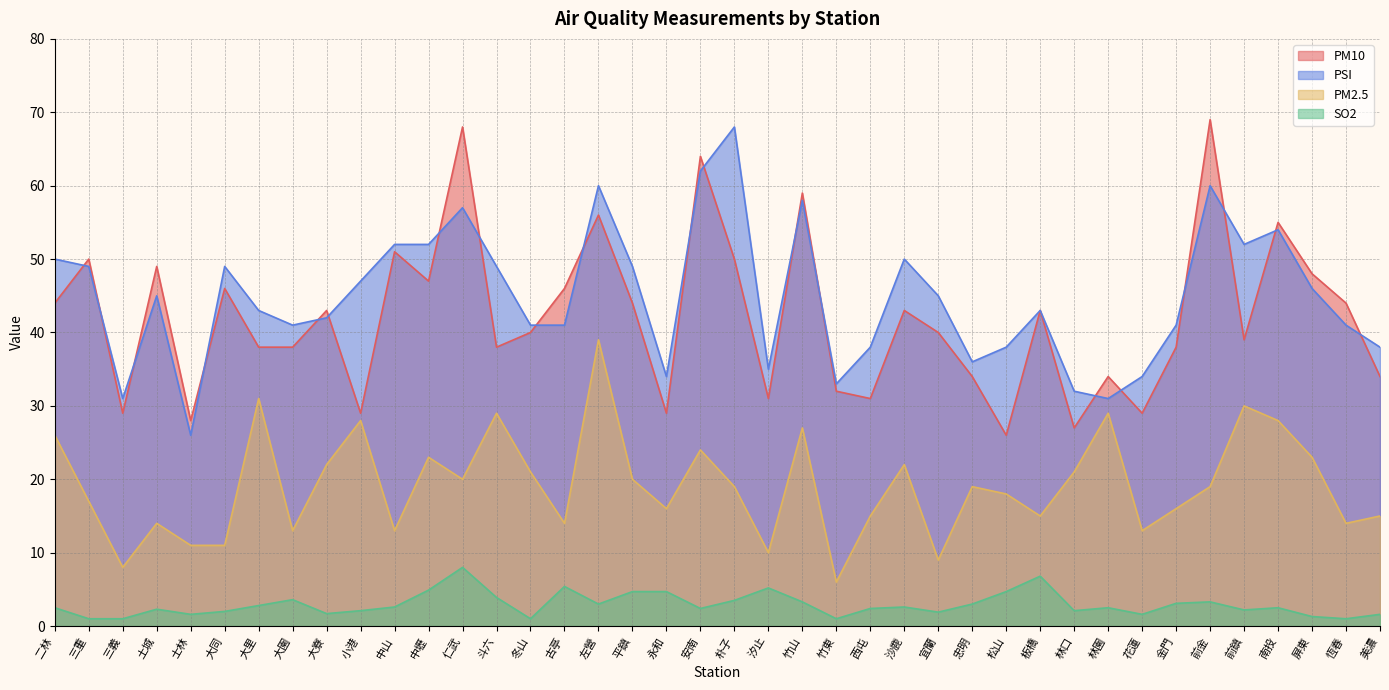

Which label corresponds to the largest value in the chart?

前金